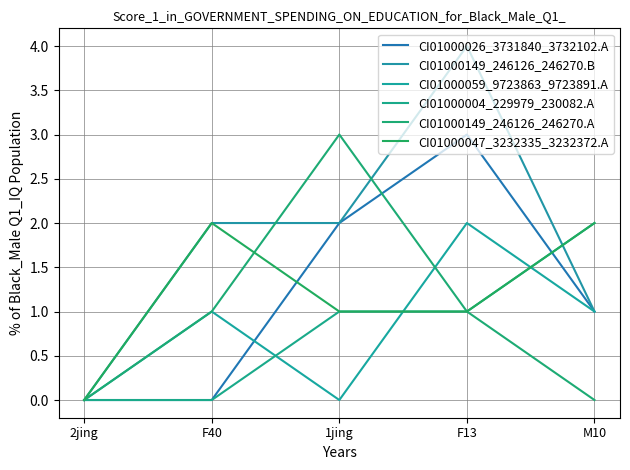

In CI01000047_3232335_3232372.A, how many points are higher than both neighbors (excluding endpoints)?

1